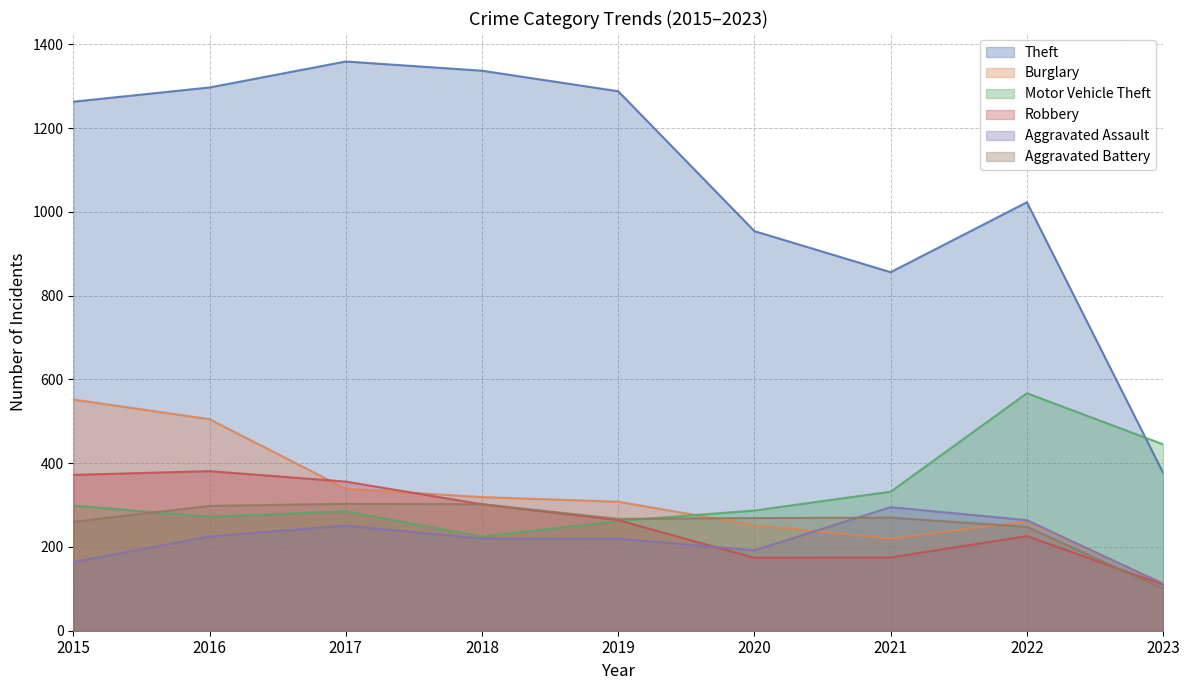

How many values in the Robbery series exceed 264?

4